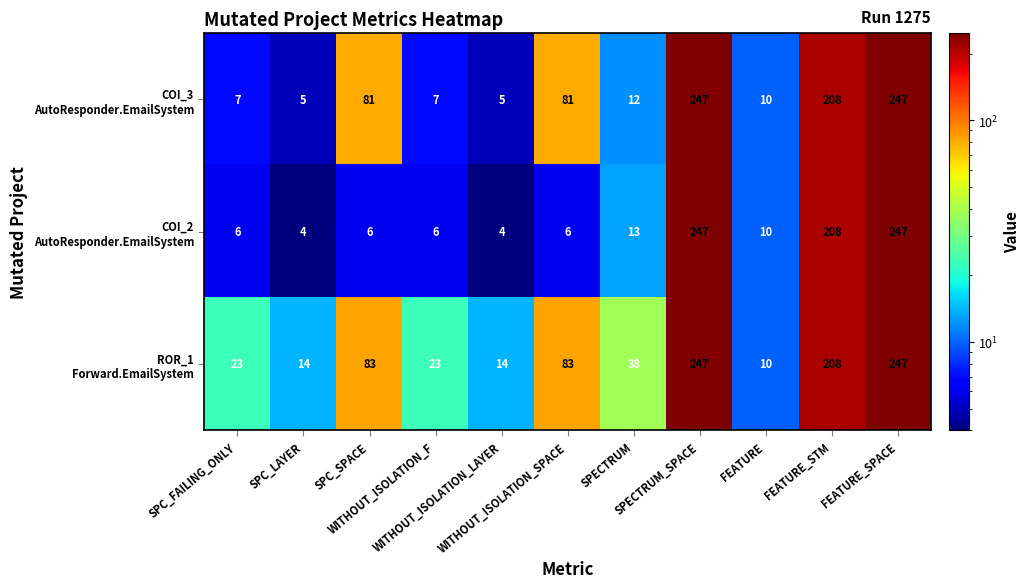

What is the minimum value shown in the chart?

4